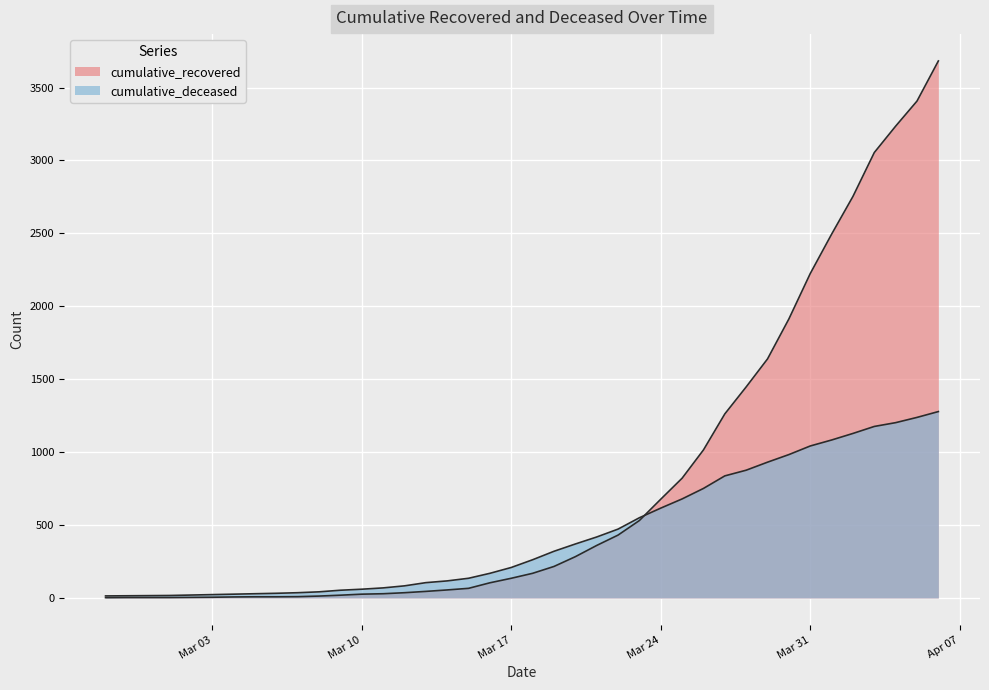

List the series in order of their overall mean, lowest first.

cumulative_deceased, cumulative_recovered